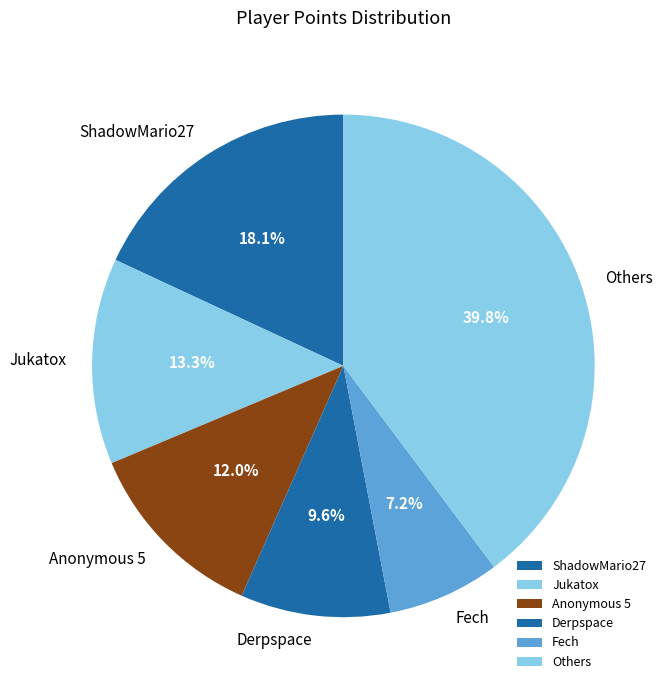

Rank the categories by value from highest to lowest.

Others, ShadowMario27, Jukatox, Anonymous 5, Derpspace, Fech